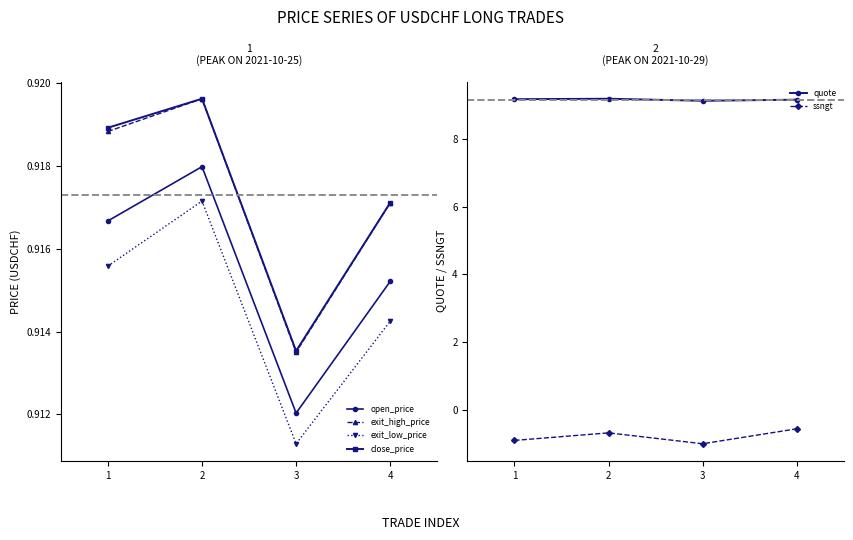

True or false: open_price has a value of 0.9 at 3.

True